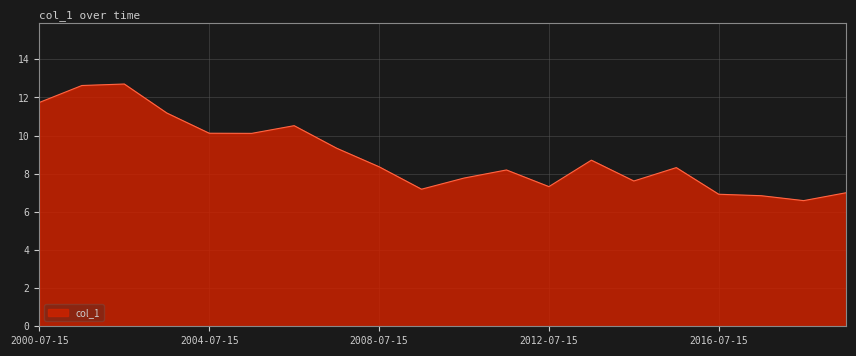

What is the sum of all values?

179.2